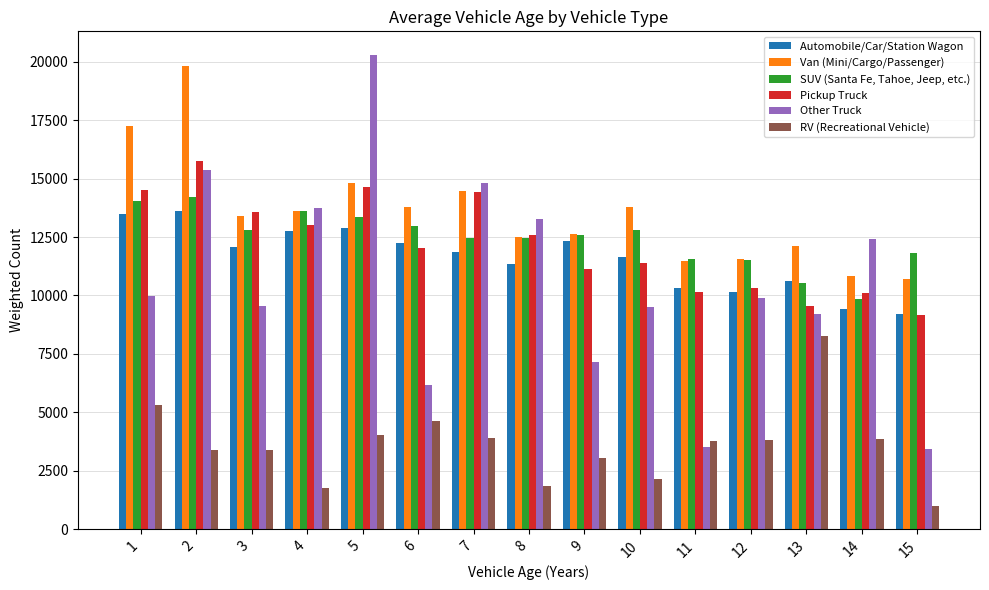

Which series changed the most between 7 and 11?

Other Truck